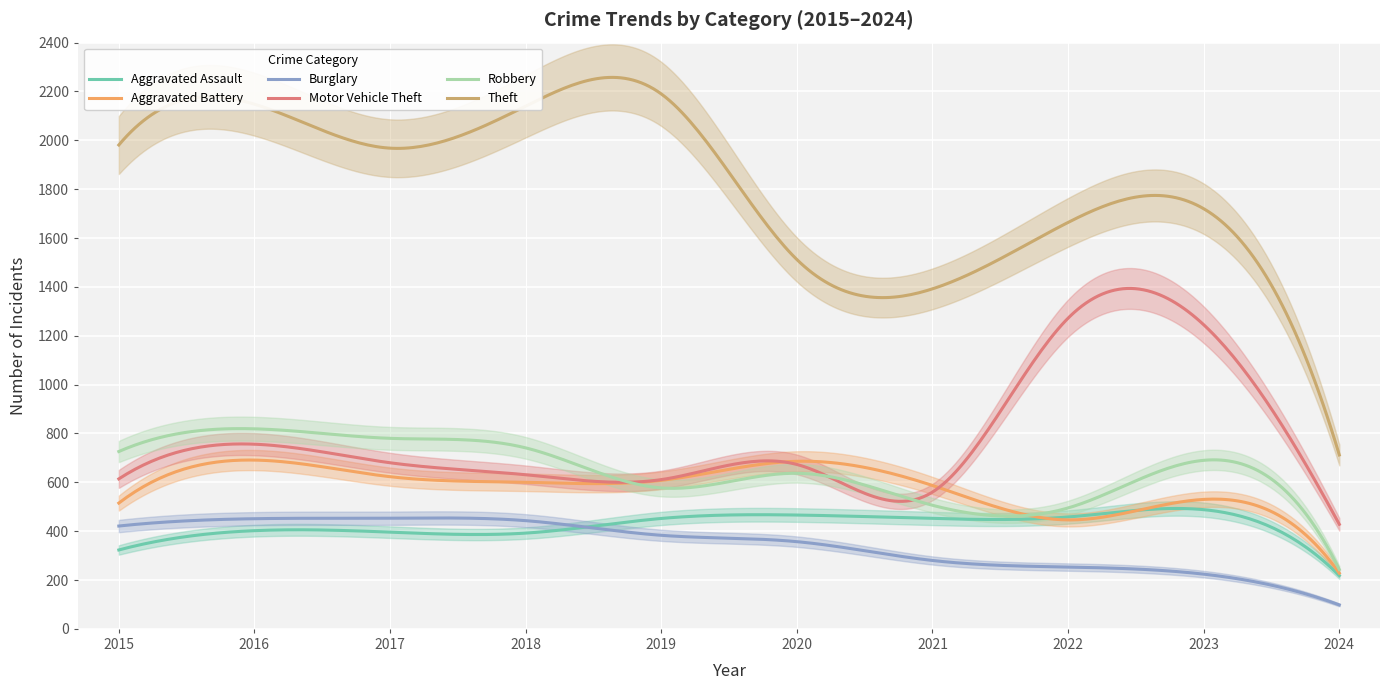

What is the sum of the Aggravated Battery values at 2024 and 2023?

758